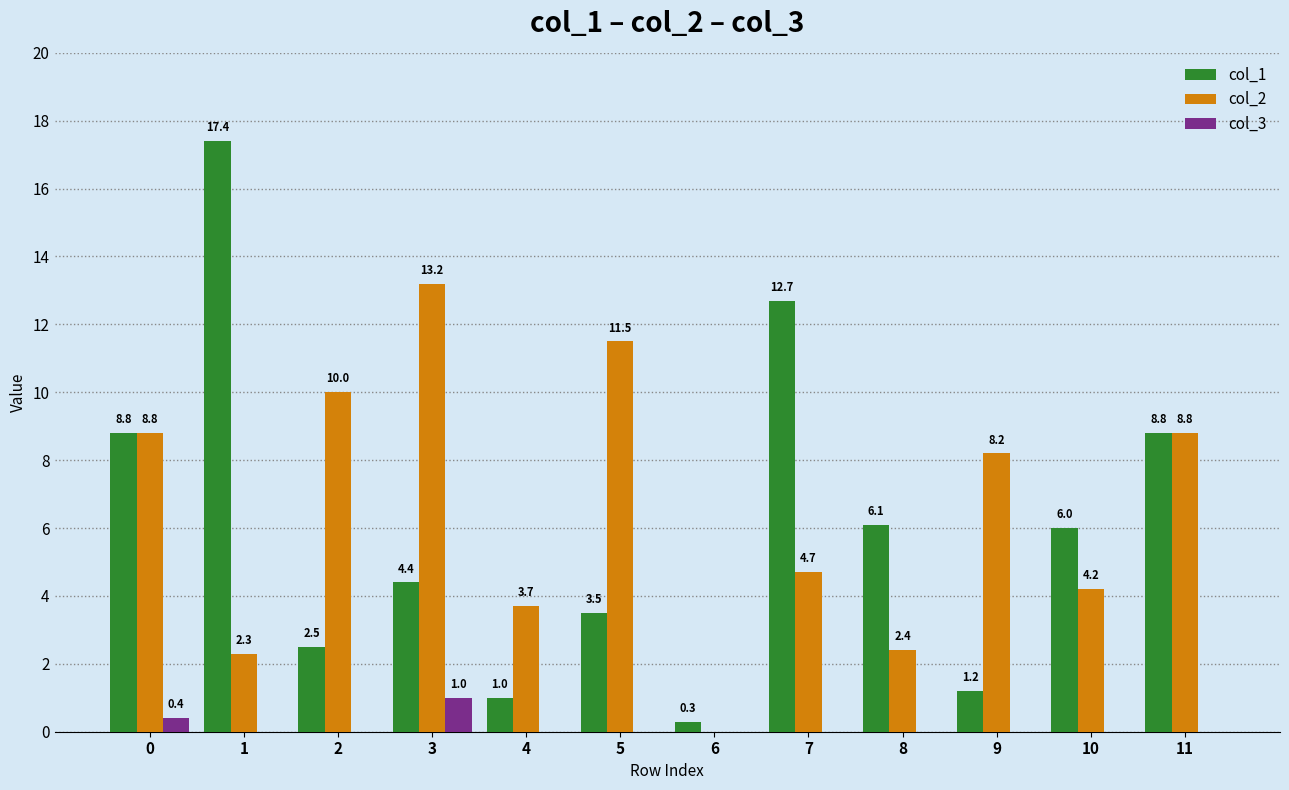

Between 4 and 5, which series saw the biggest shift?

col_2